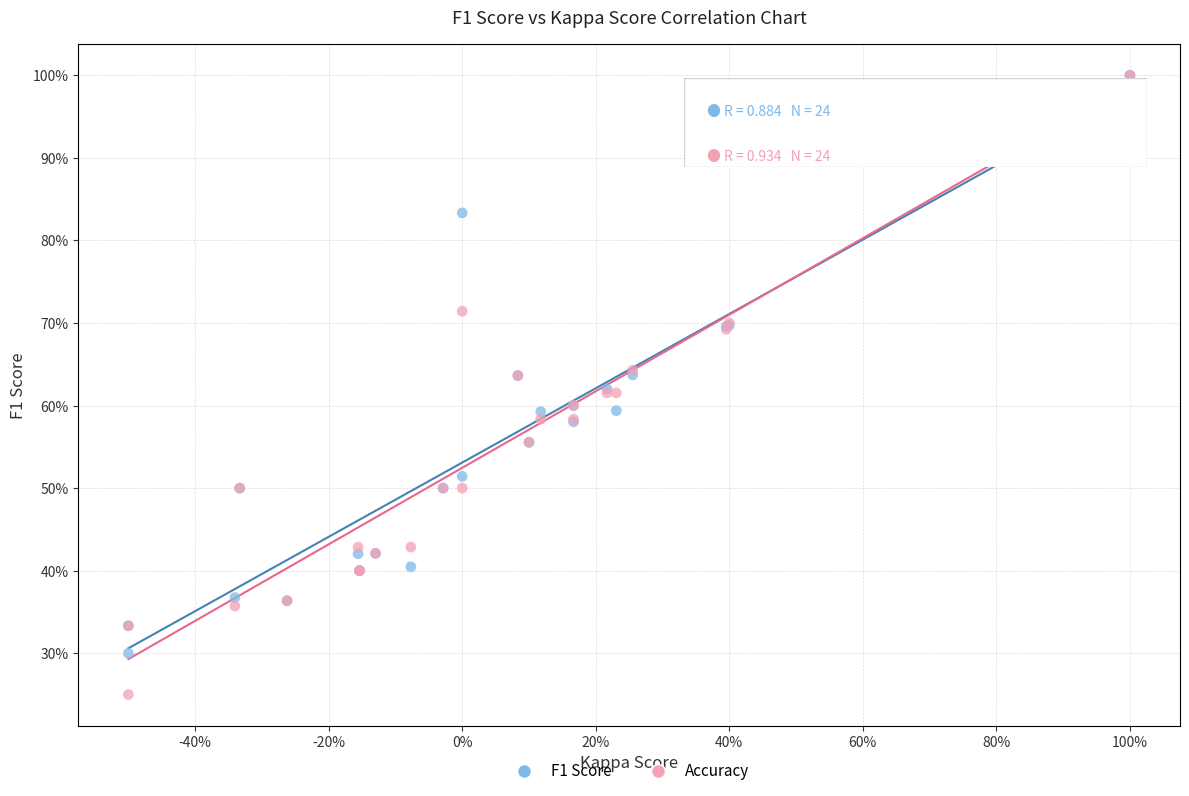

What are all the series names shown in the legend?

F1 Score, Accuracy